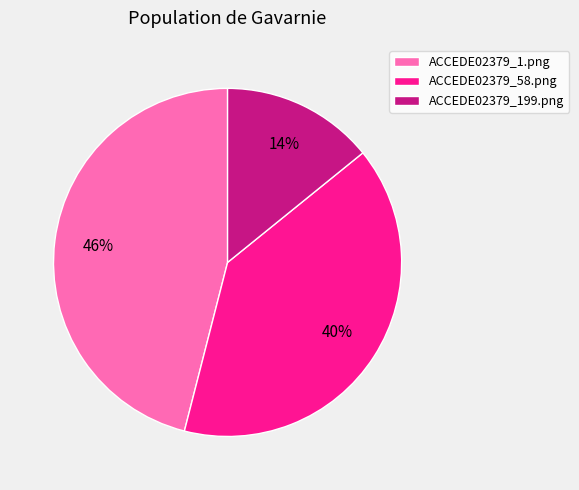

To the nearest percent, what is the combined percentage of ACCEDE02379_1.png and ACCEDE02379_199.png?

60%